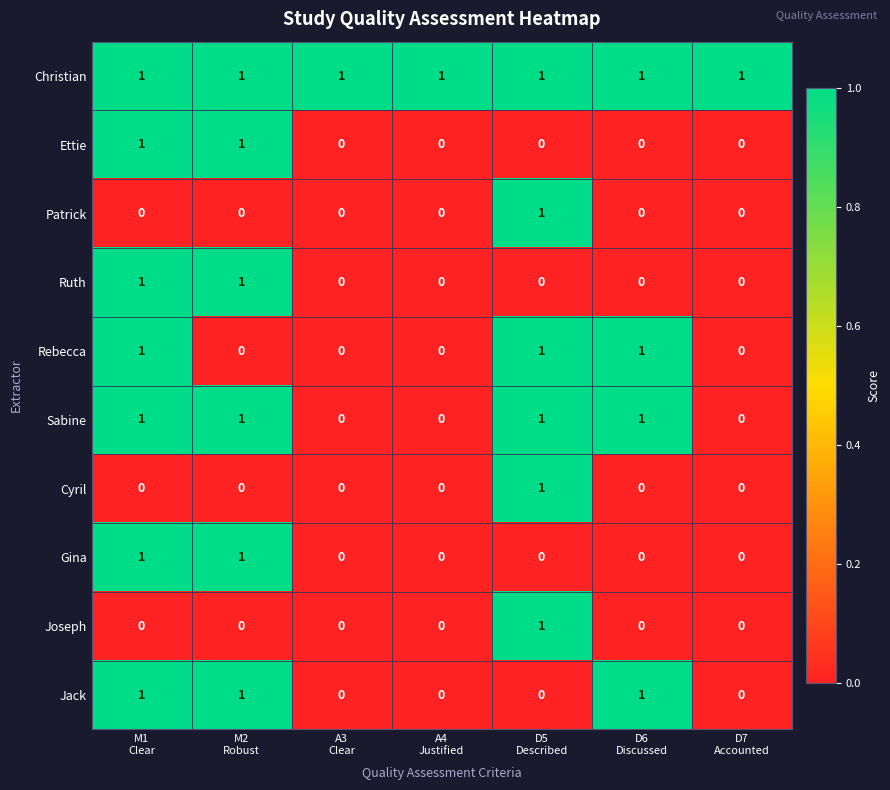

At how many categories does at least one series exceed 0?

7